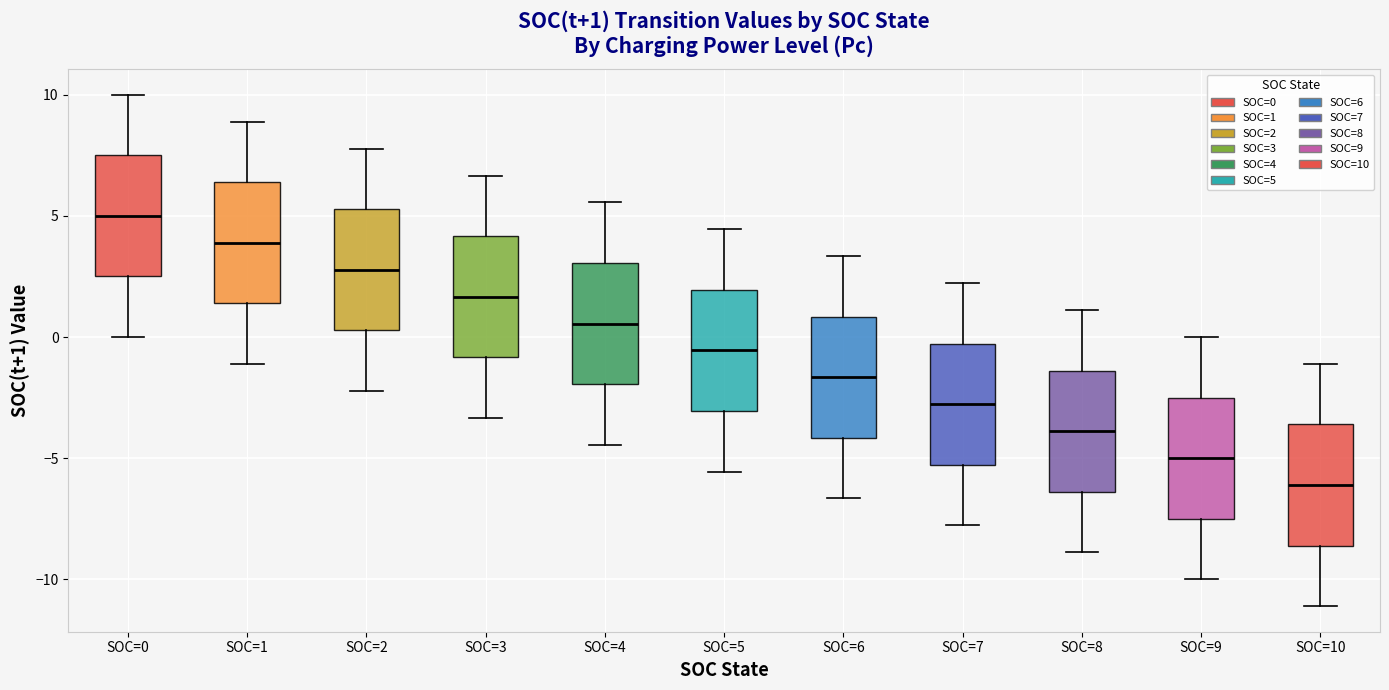

Which box's median line is the lowest?

SOC=10